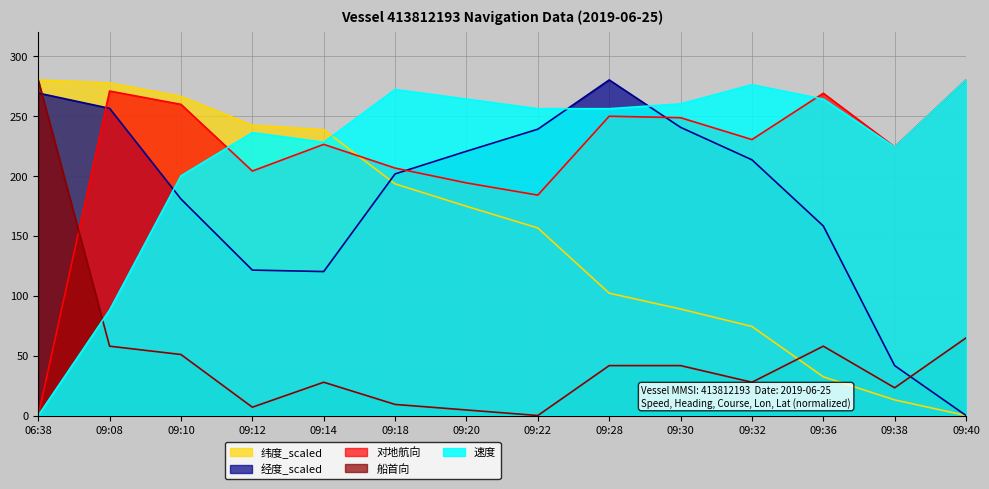

How many values in the 经度_scaled series are below 213?

7